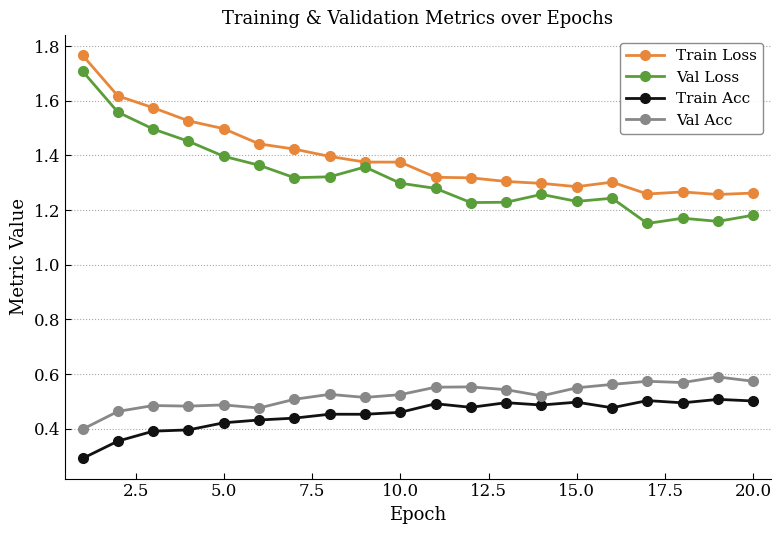

What is the sum of all Val Acc values?

10.5